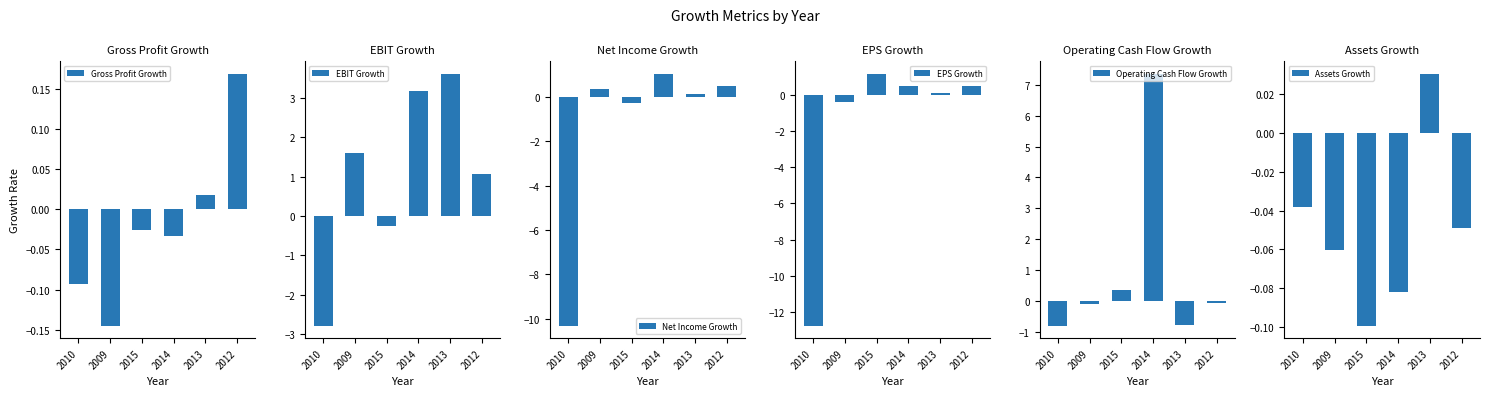

How many bars are there in each group?

6